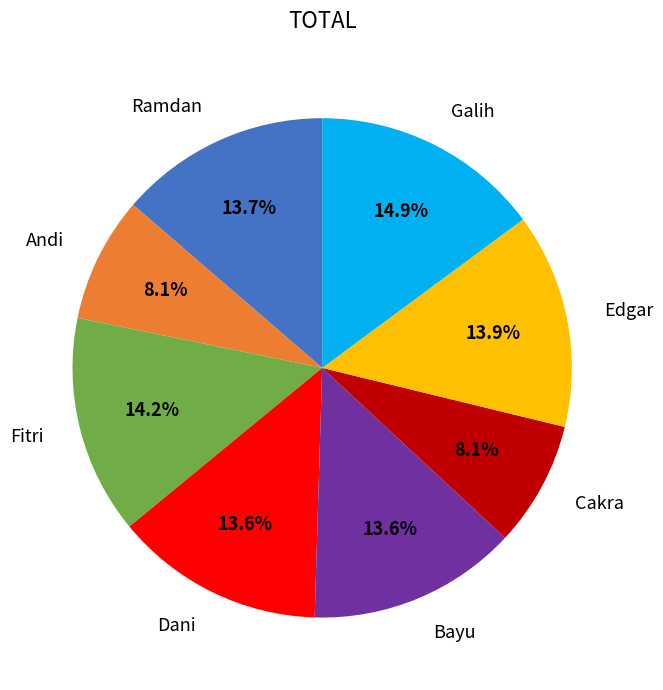

Do Galih and Fitri together represent more than half of the pie?

No